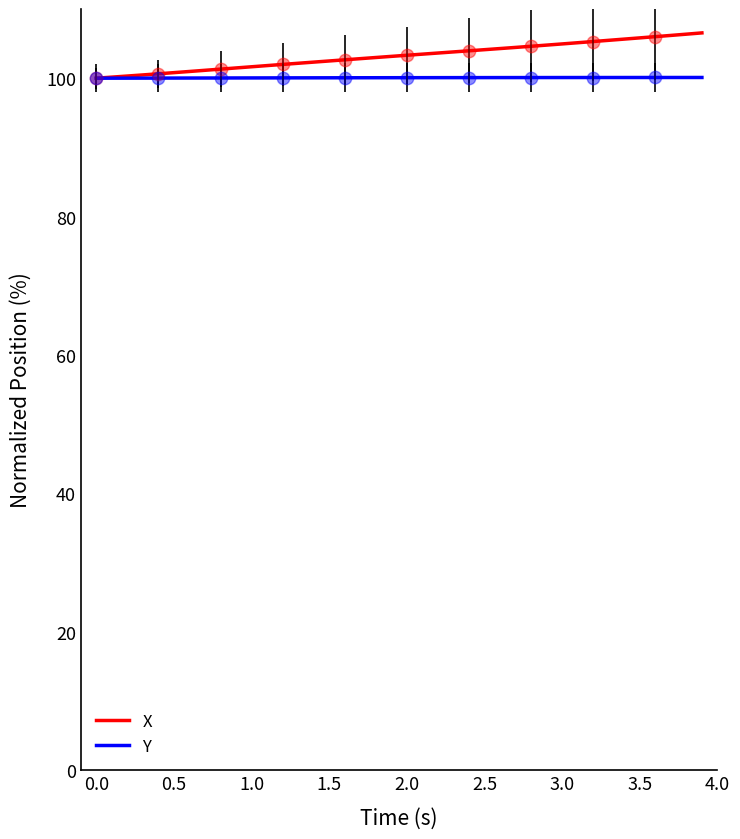

What is the minimum value for Y?

100.0